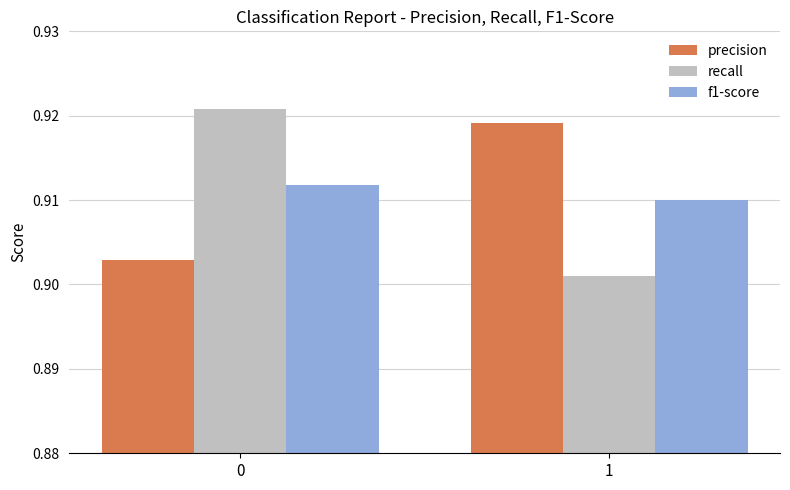

Count the f1-score values in the range 0 to 1.

2